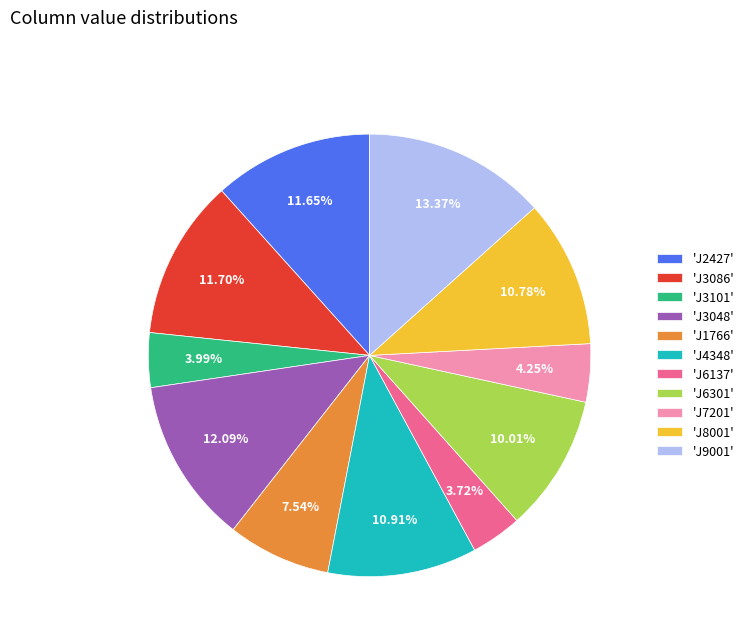

What is the ratio of the value at 'J4348' to the value at 'J1766'?

1.4